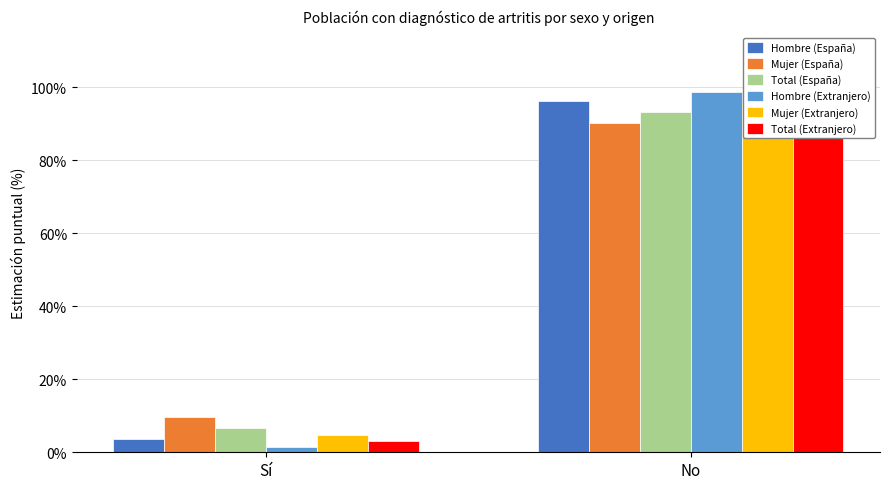

Reading right to left, what are all the values shown in this chart?

Hombre (España): No=96.3	Sí=3.7
Mujer (España): No=90.3	Sí=9.7
Total (España): No=93.2	Sí=6.8
Hombre (Extranjero): No=98.6	Sí=1.4
Mujer (Extranjero): No=95.3	Sí=4.7
Total (Extranjero): No=96.9	Sí=3.1